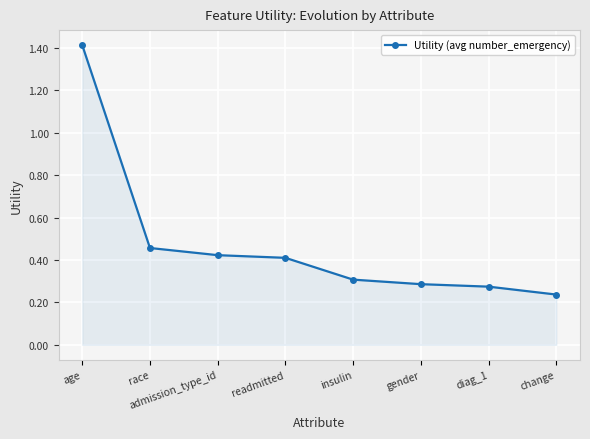

What is the label of the 4th point from the right?

insulin